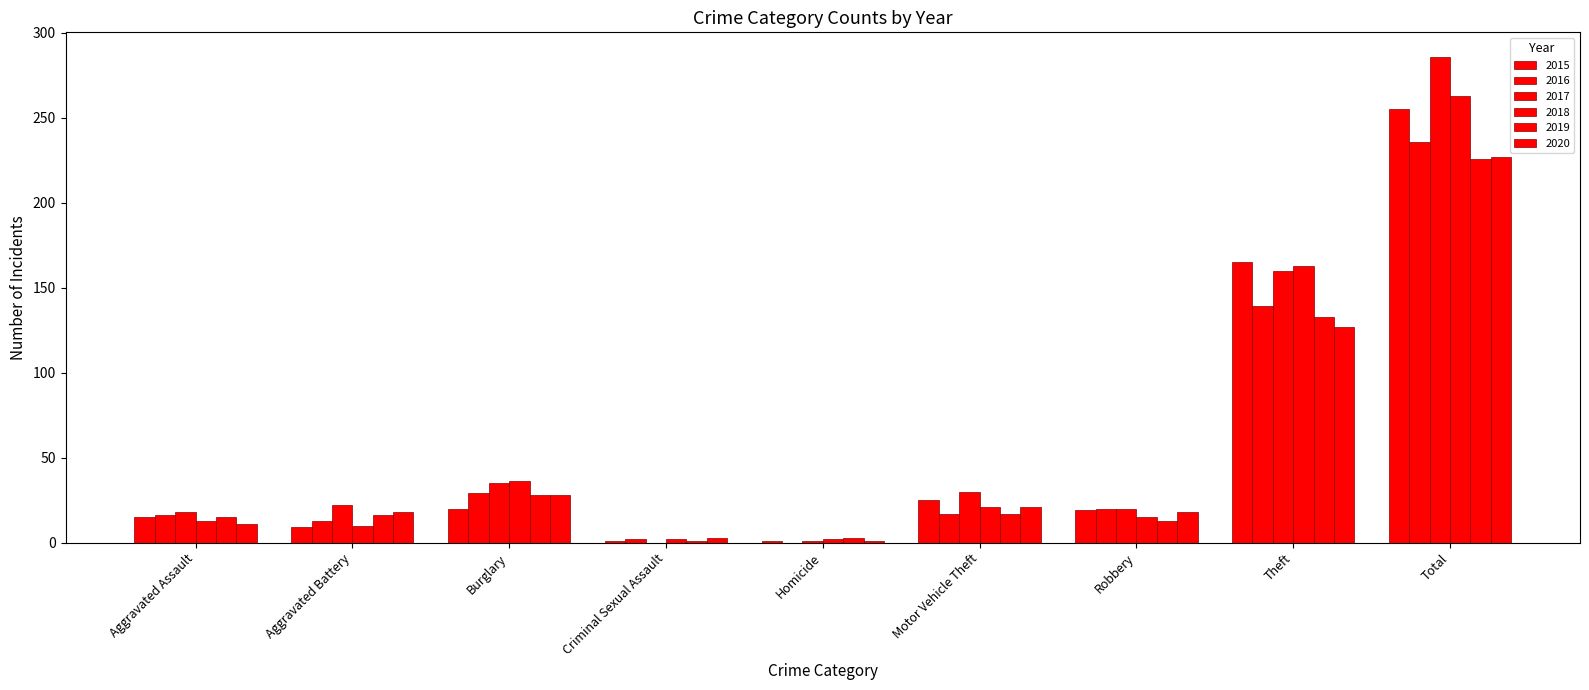

How many series are shown in this chart?

6